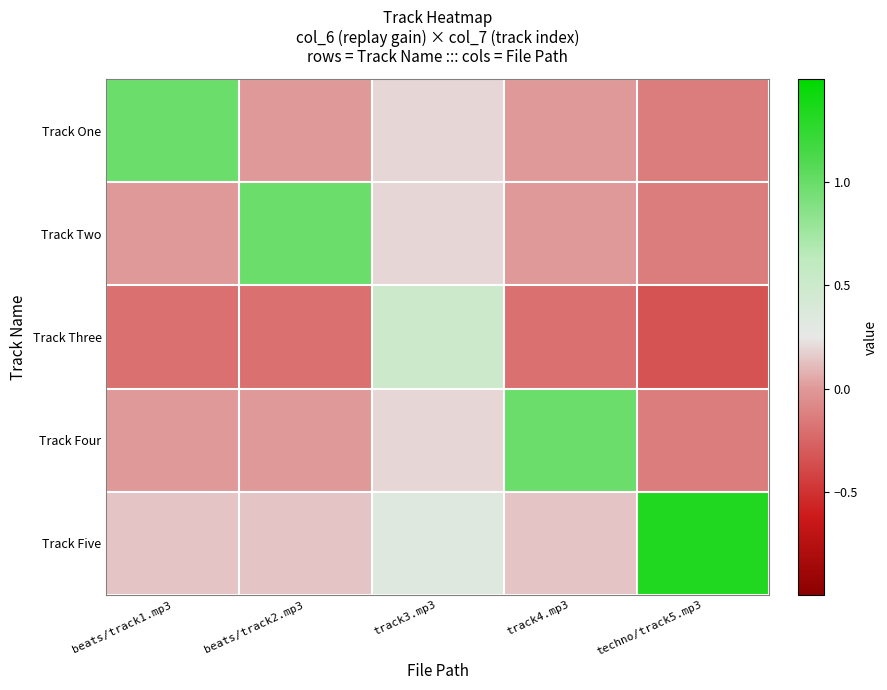

At which category is the sum across all series the highest?

track3.mp3